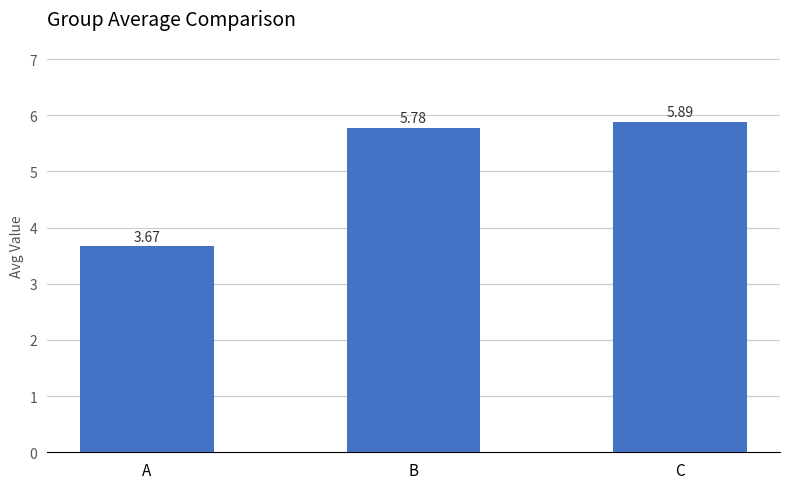

What is the difference between the maximum and minimum values?

2.2